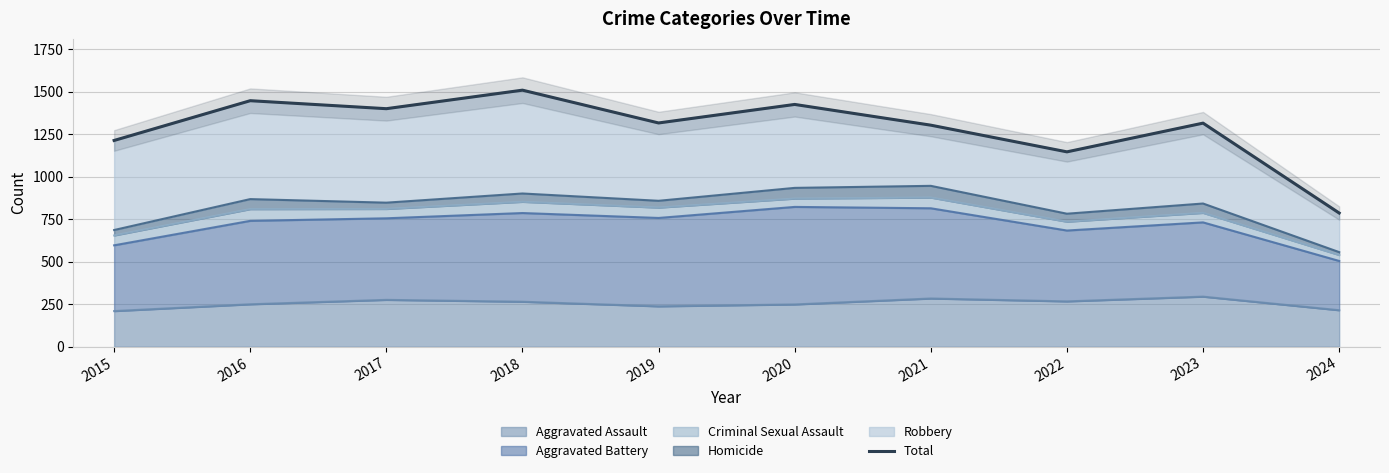

What is the smallest value displayed?

787